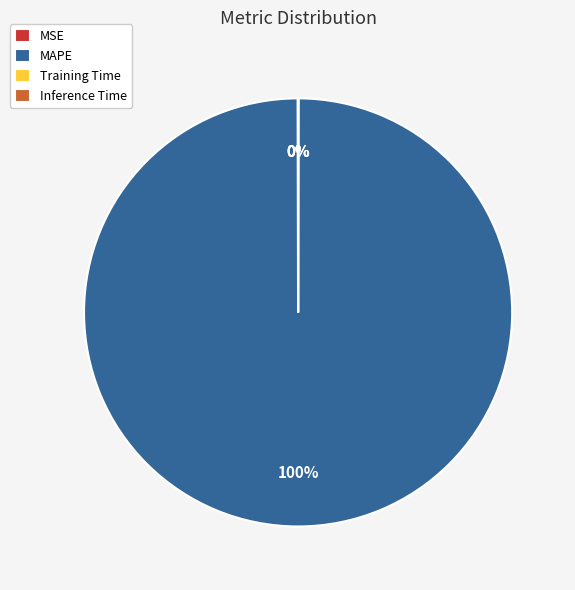

To the nearest percent, what is the average slice percentage?

25%